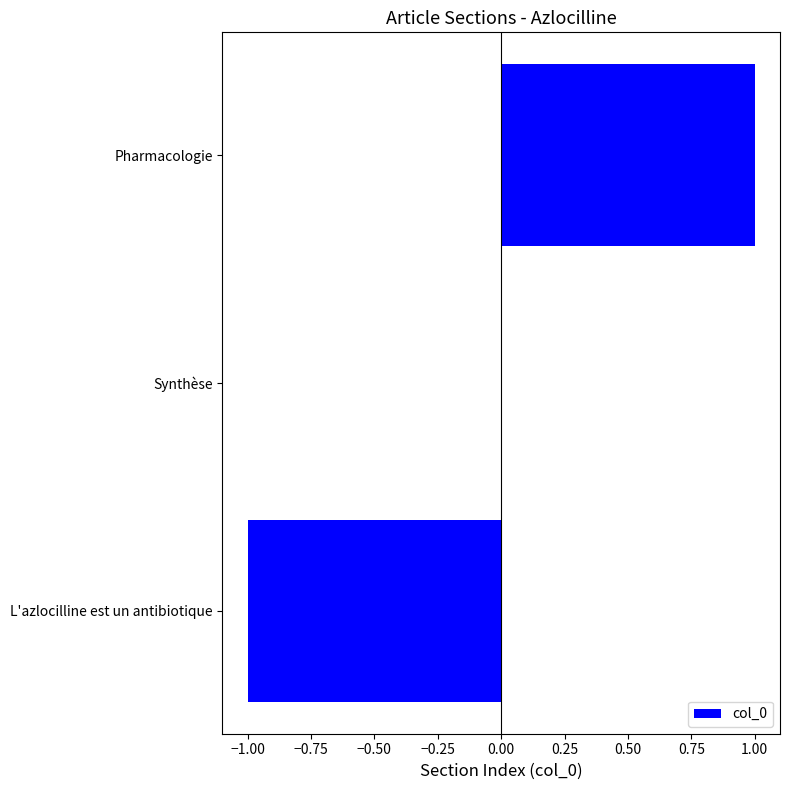

The chart shows a value of 0 at Synthèse. True or false?

True